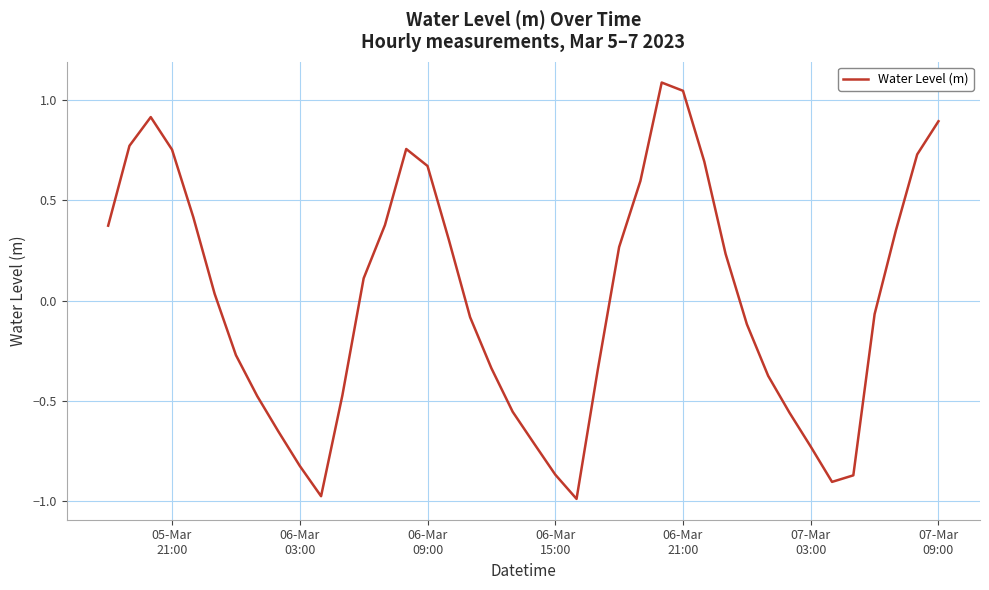

What is the difference between the maximum and minimum values?

2.1